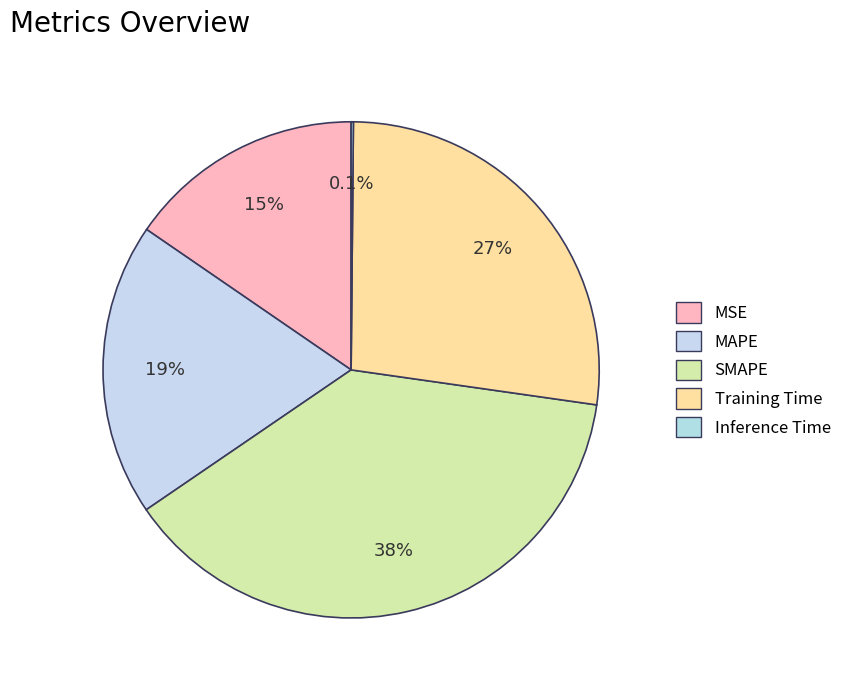

Which slice is the smallest?

Inference Time